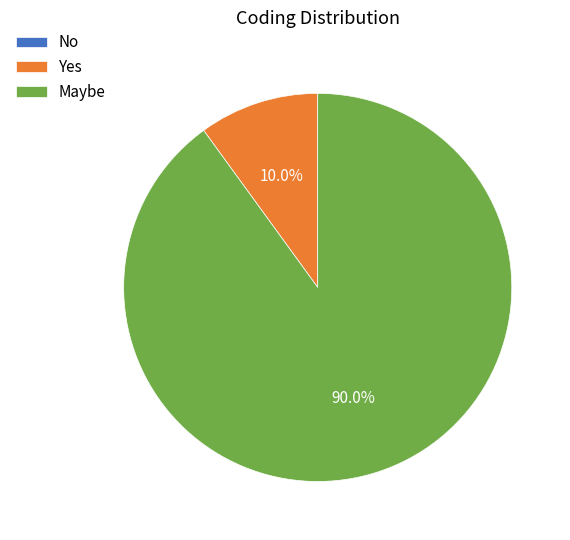

Which has a higher value, Maybe or Yes?

Maybe